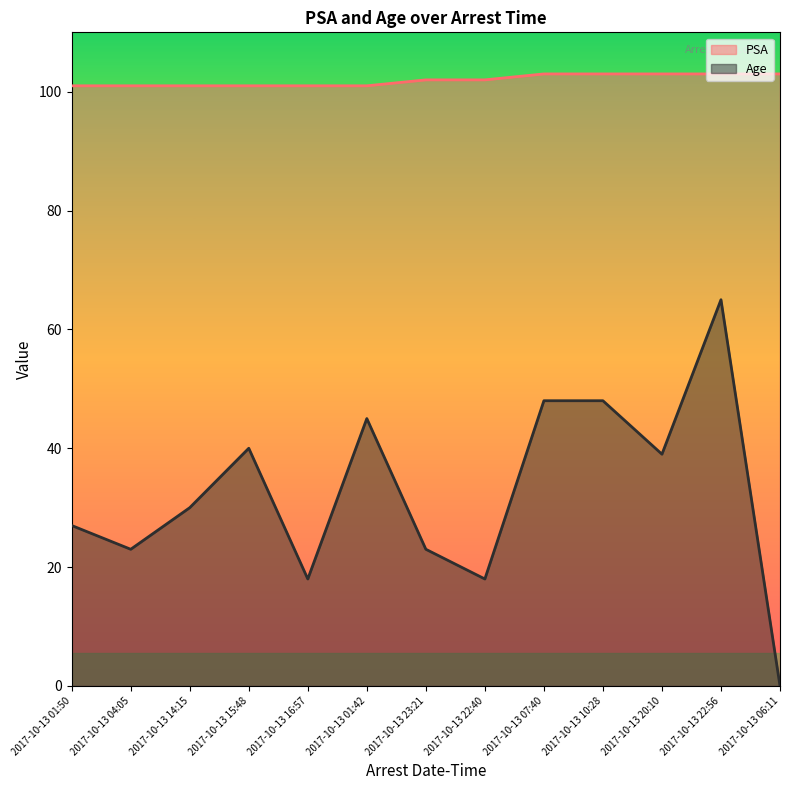

Is it true that PSA equals 103 at 2017-10-13 06:11?

True